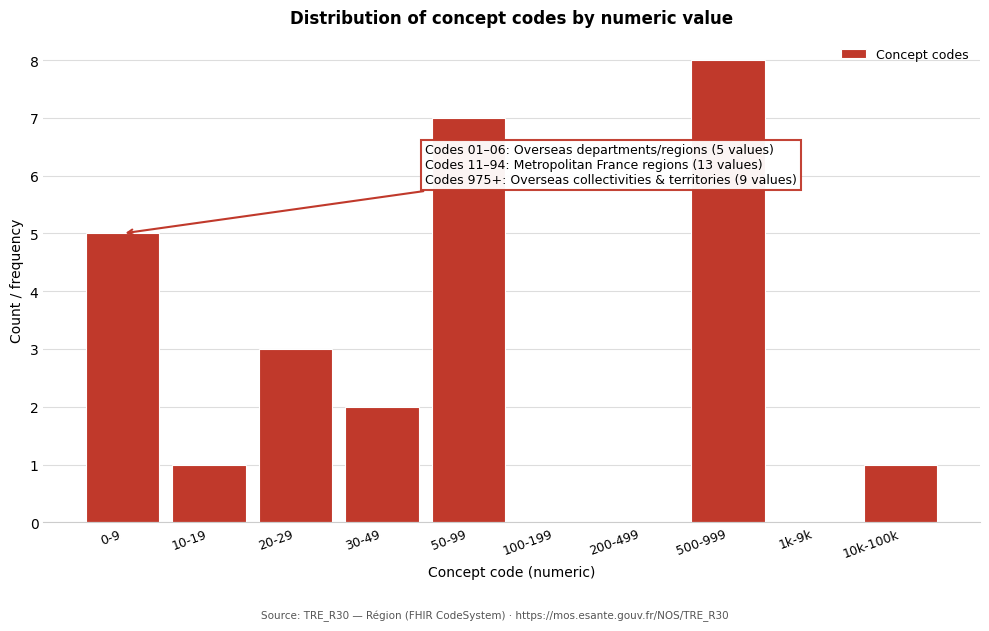

Reading right to left, extract all data points from this chart.

10k-100k=1	1k-9k=0	500-999=8	200-499=0	100-199=0	50-99=7	30-49=2	20-29=3	10-19=1	0-9=5